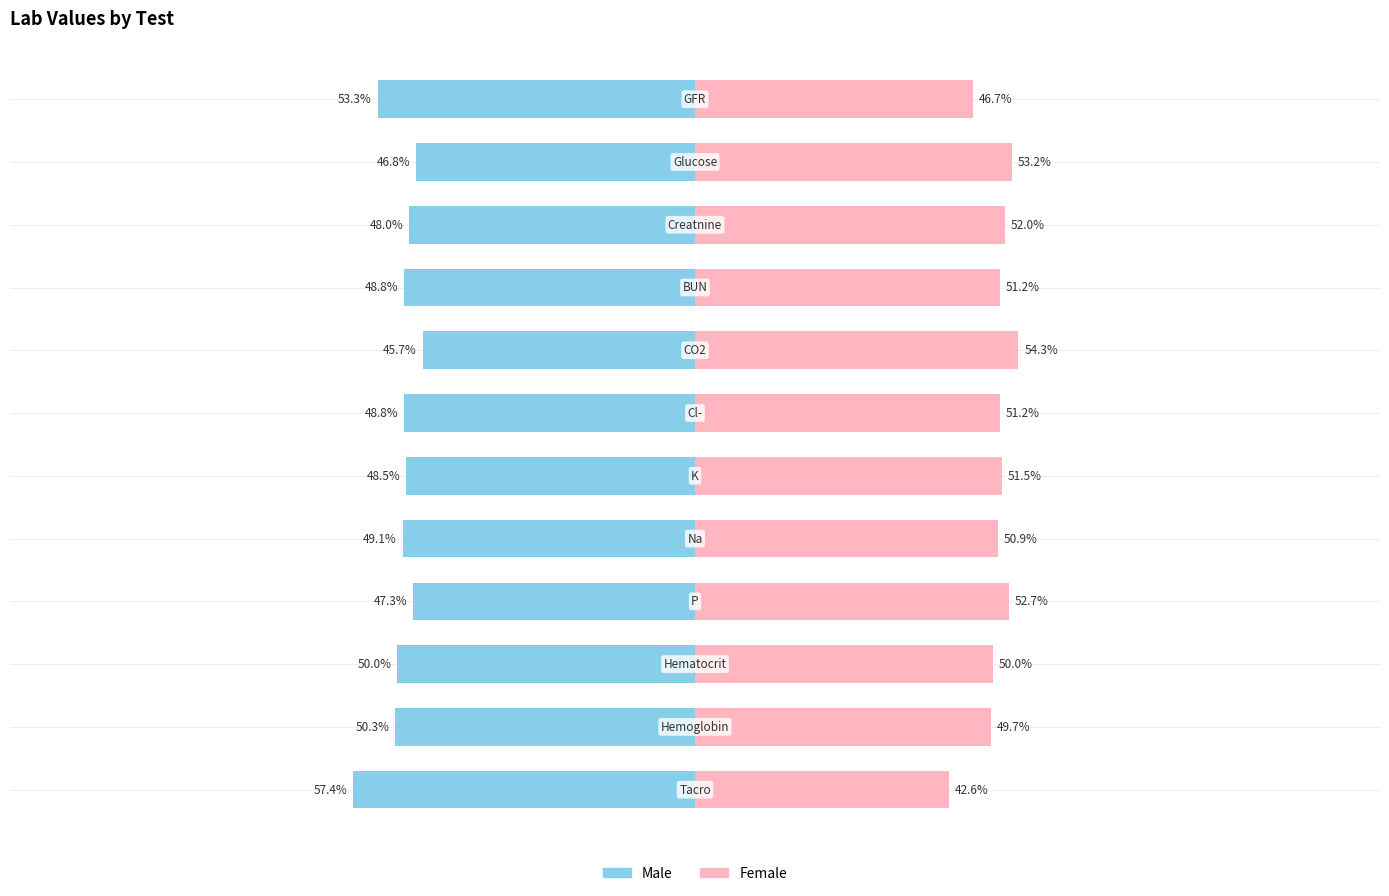

Is the value of Male at 11 greater than the value of Female at 8?

No